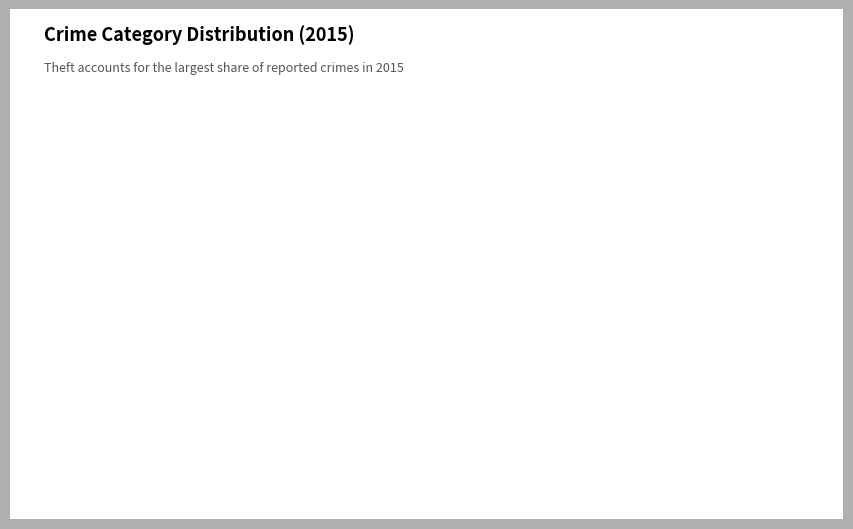

What is the ratio of the value at Other Crimes to the value at Theft?

0.9